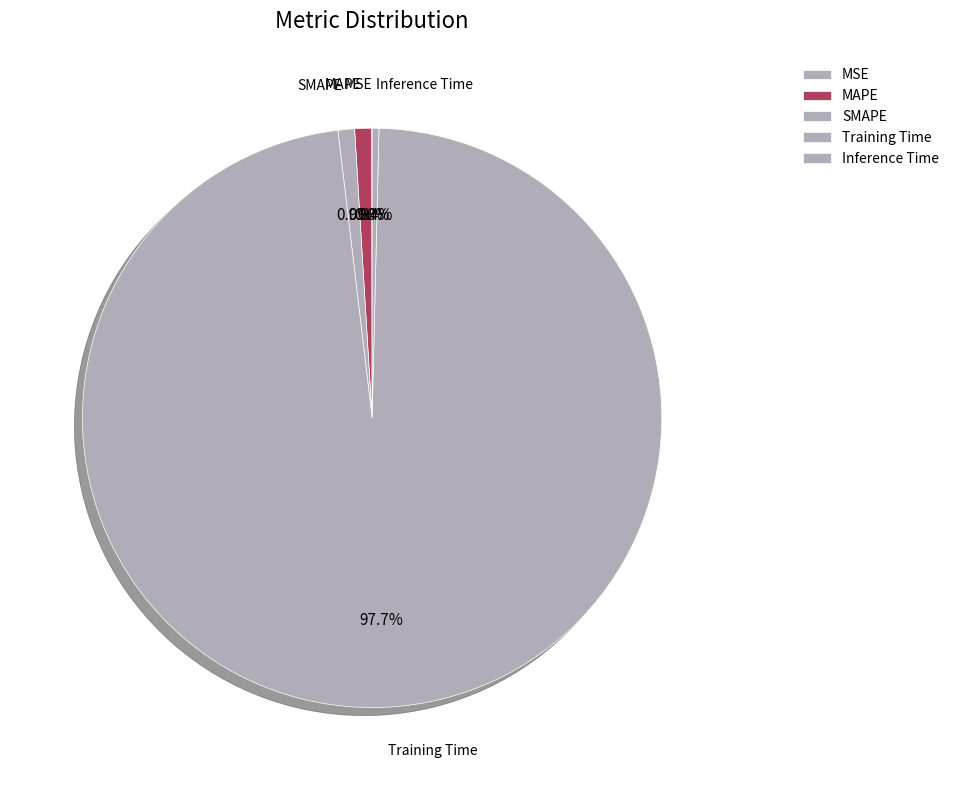

To the nearest percent, what portion does Training Time represent?

98%